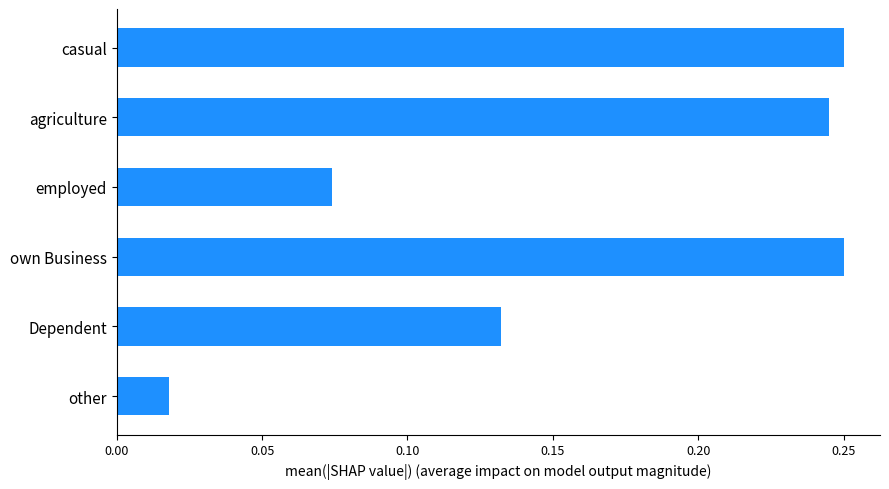

At which label is the value closest to 0?

other